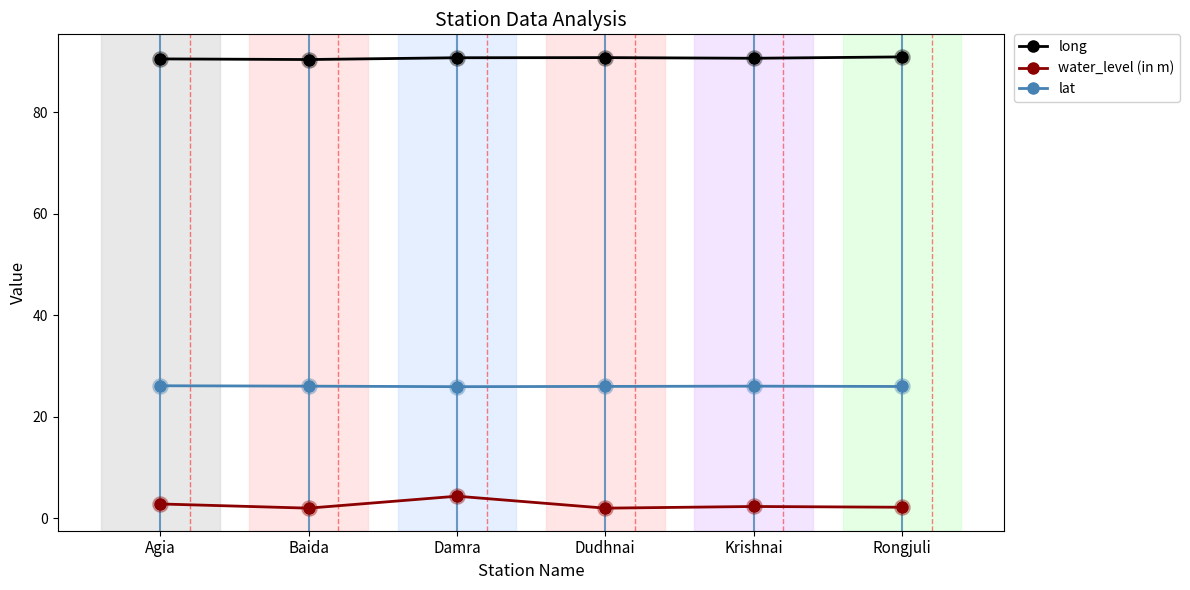

True or false: long and water_level (in m) intersect in this chart.

False